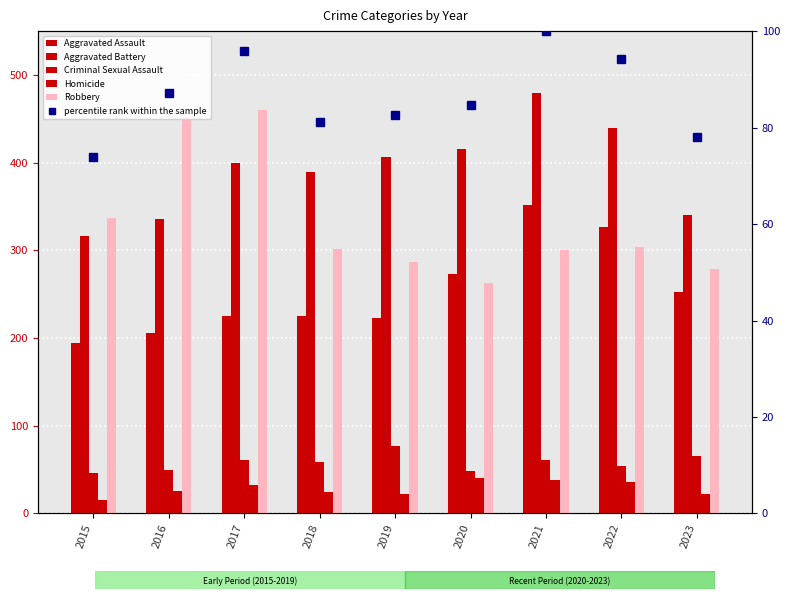

At which label does percentile rank within the sample first exceed 84?

2016